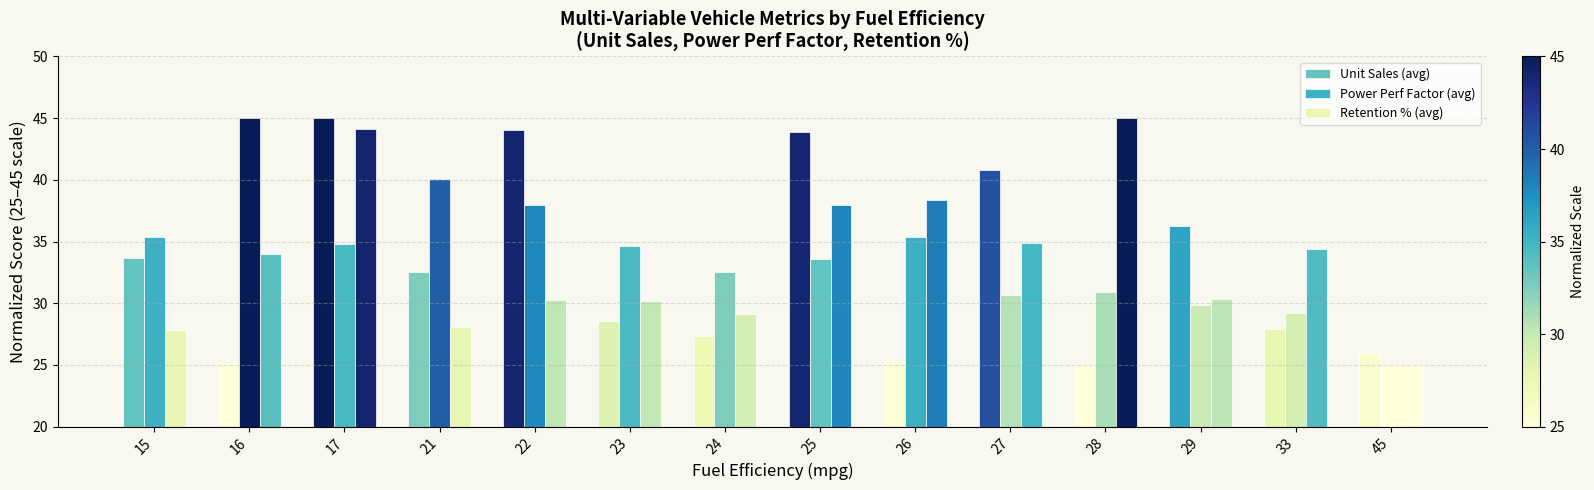

What is the difference between the maximum and second lowest values in the Retention % (avg) series?

17.1